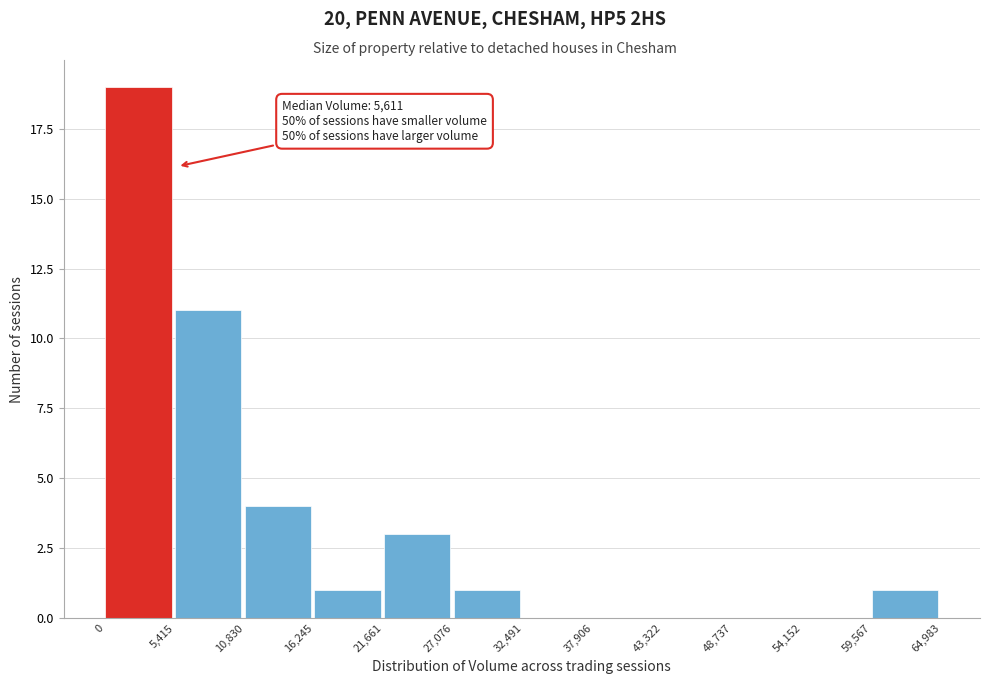

Over which range of the x-axis is the bar tallest?

0 to 5,415